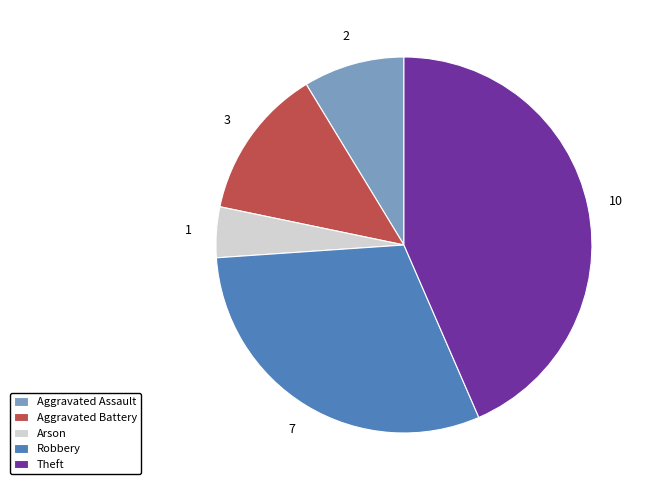

Rank the categories by value from highest to lowest.

Theft, Robbery, Aggravated Battery, Aggravated Assault, Arson